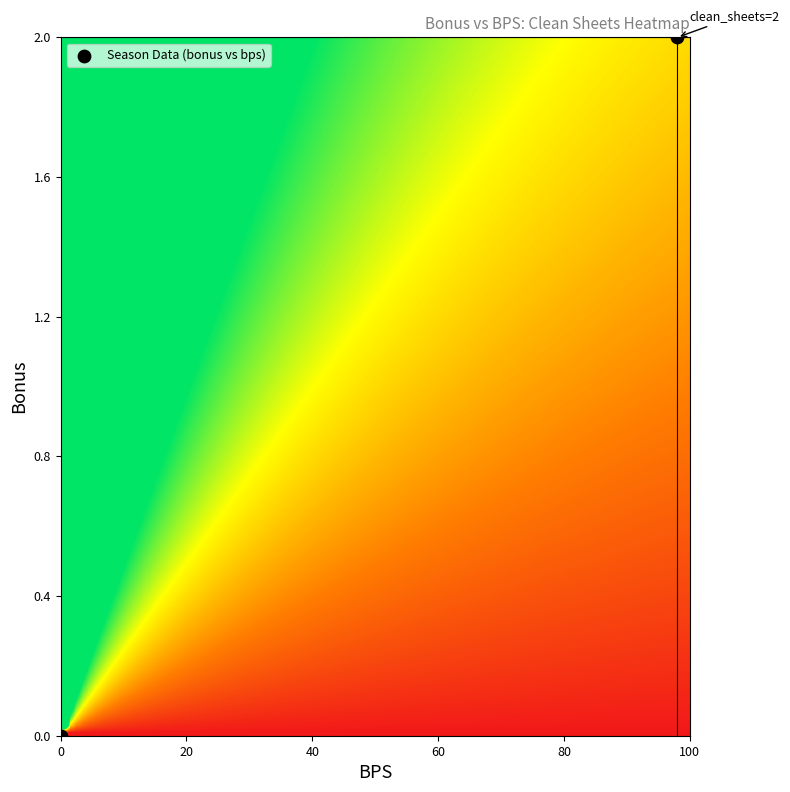

What is the average X value?

49